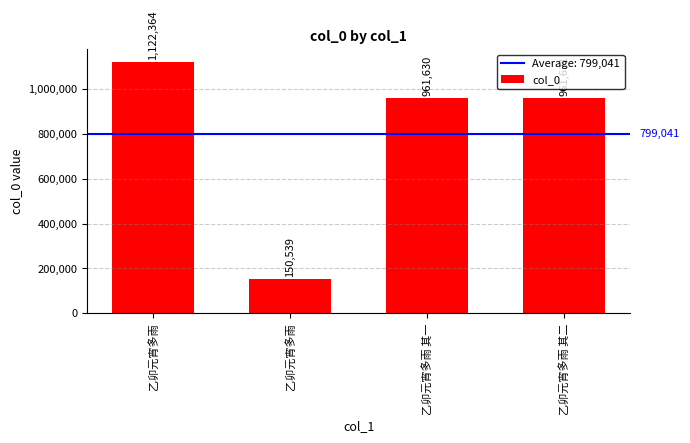

Which has a higher value, 乙卯元宵多雨 其二 or 乙卯元宵多雨?

乙卯元宵多雨